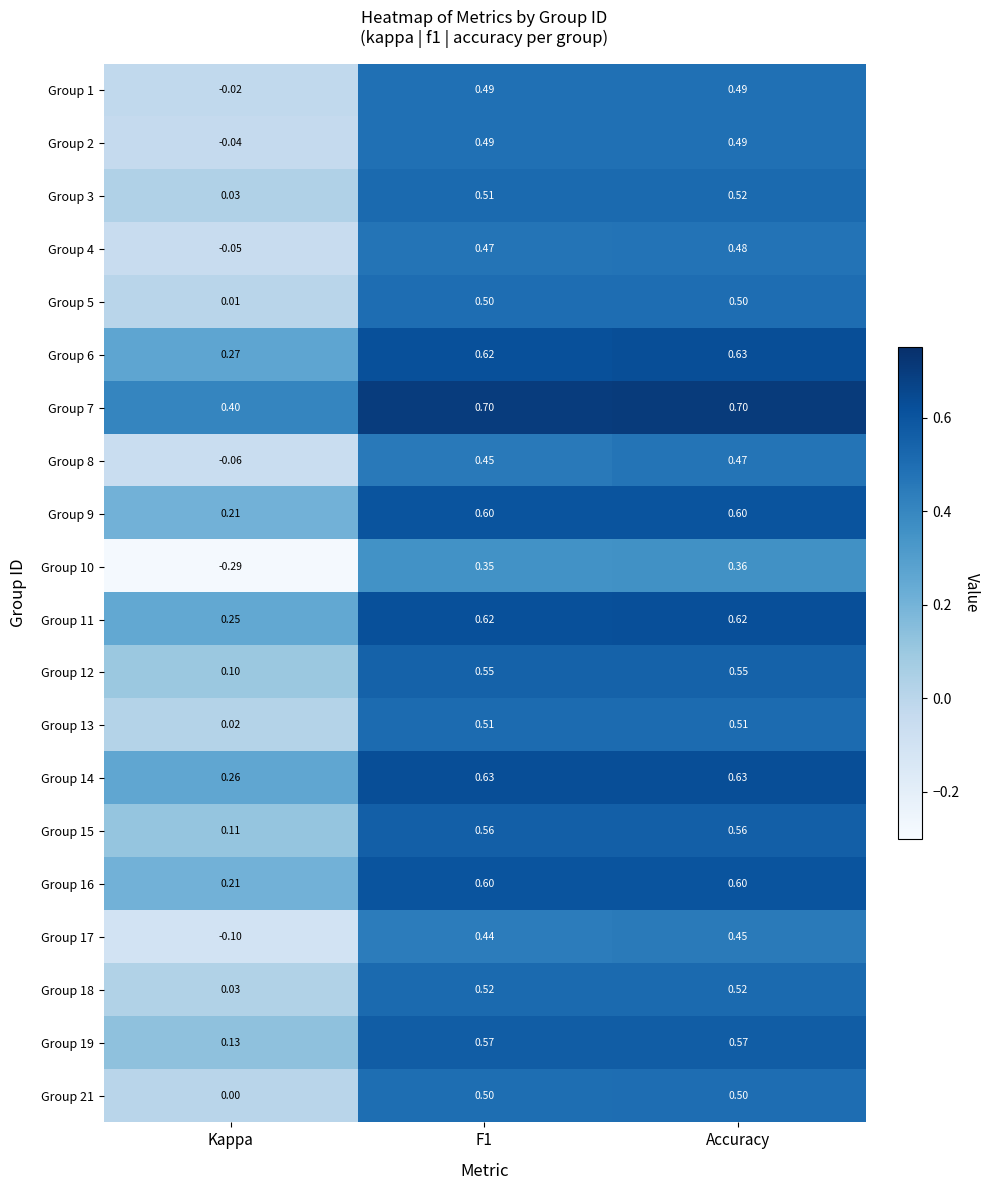

At which category does the chart reach its minimum across all series?

Kappa